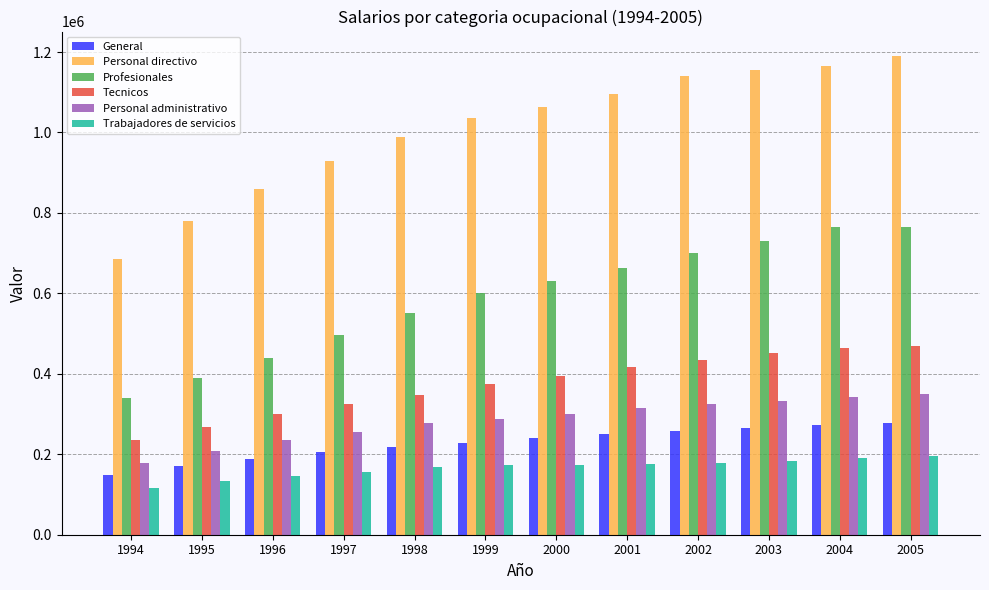

What is the total value across all series at 1998?

2552739